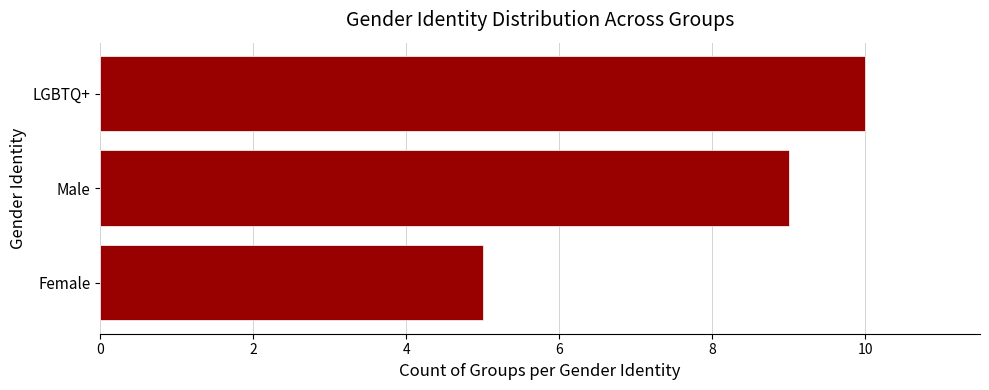

Rank the categories by value from highest to lowest.

LGBTQ+, Male, Female